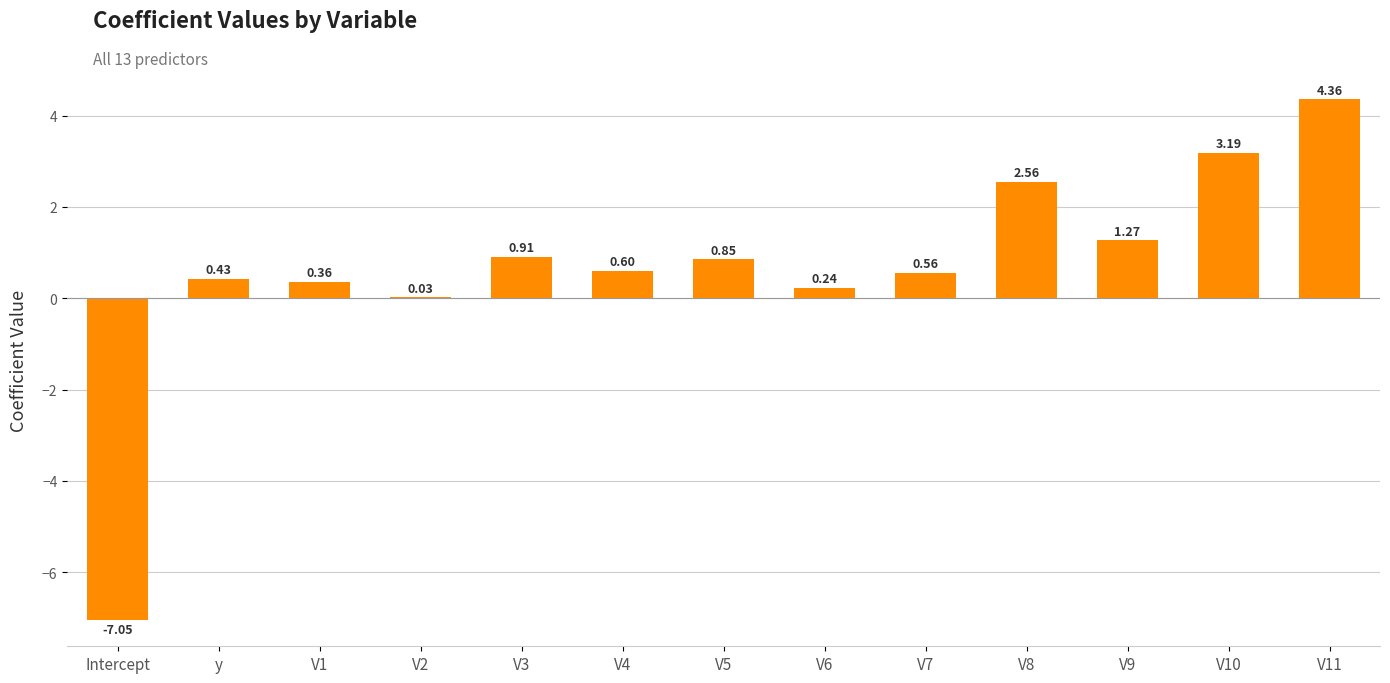

Where does the data first go above 0?

y